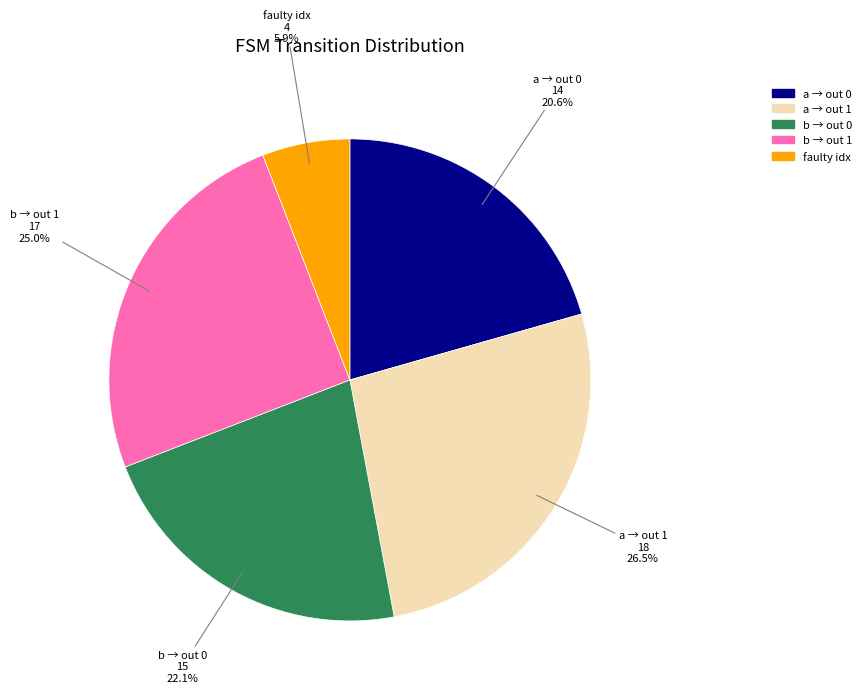

Which slice is the largest?

a → out 1